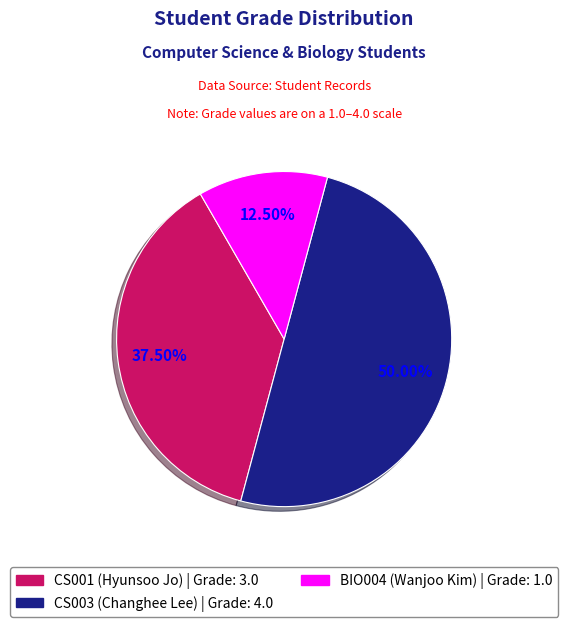

How many slices are in this pie chart?

3